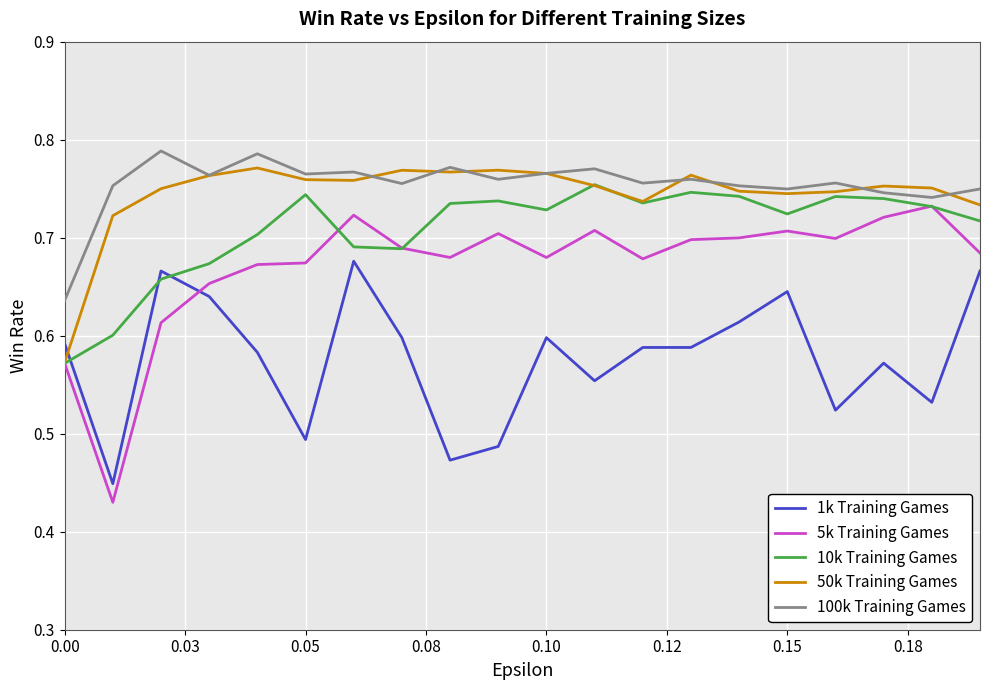

True or false: 1k Training Games and 100k Training Games cross at least once.

False